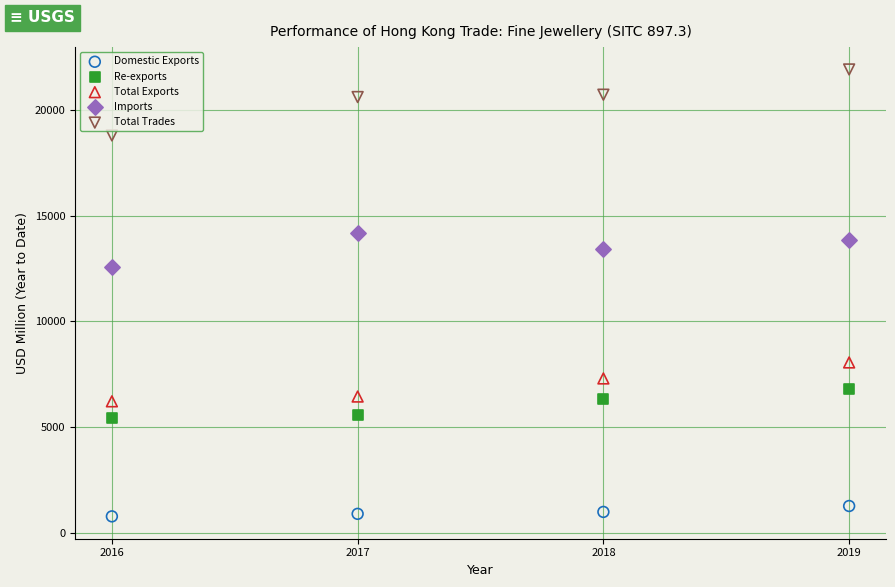

Which series contains the lowest Y value?

Domestic Exports